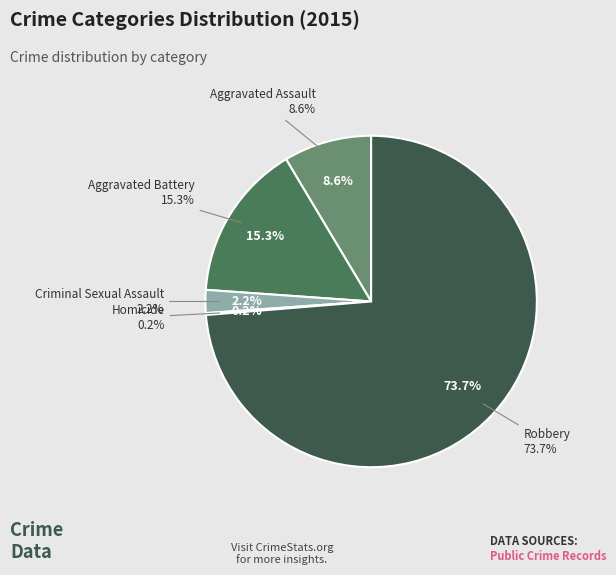

True or false: Robbery accounts for 74% of the total.

True